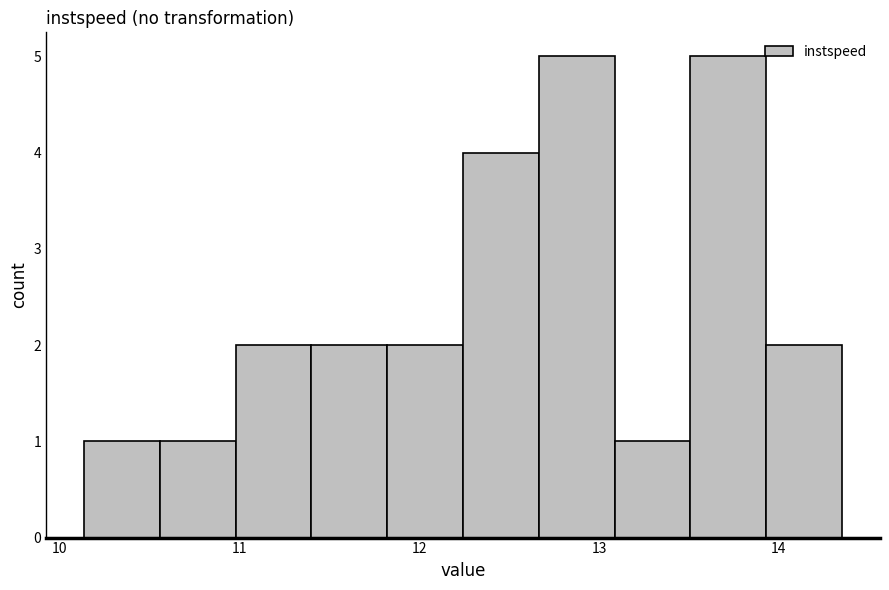

What is the height of the bar covering 12.7 to 13.1 on the x-axis? Neither the bar edges nor the heights are printed on the chart, so give them approximately, as read against the axes.

5